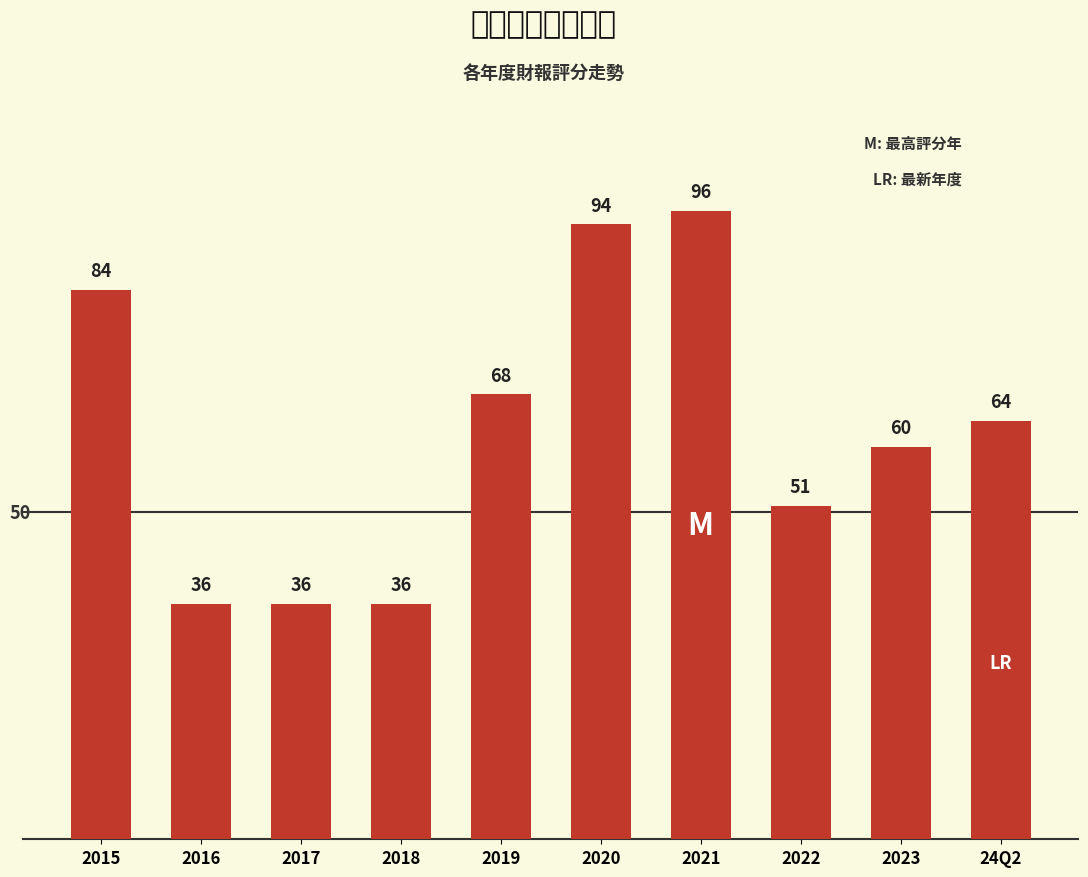

What is the difference between the maximum and minimum values?

60